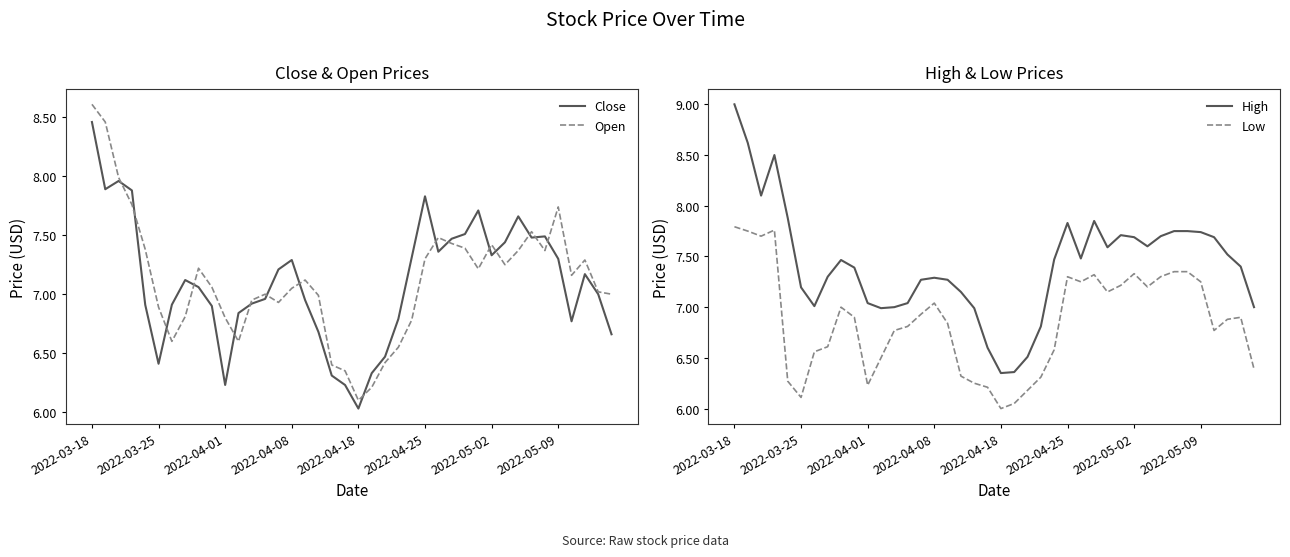

True or false: Open has a value of 7.3 at 2022-04-25.

True